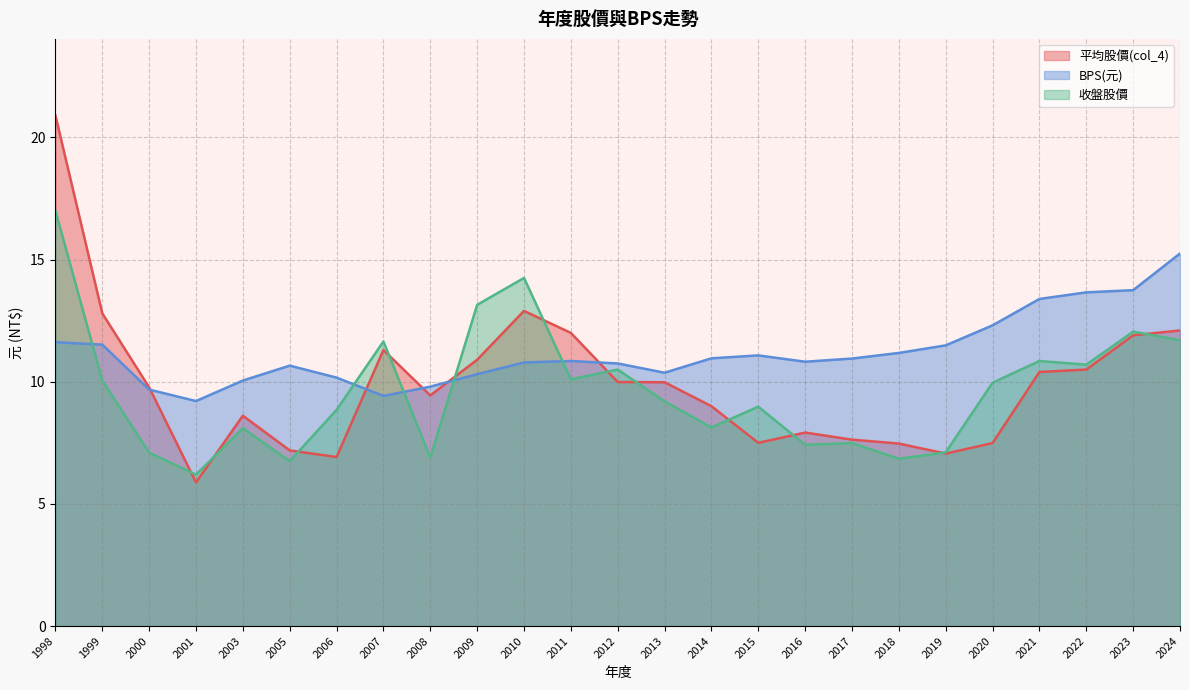

True or false: 收盤股價 has more than 1 interior local peaks.

True